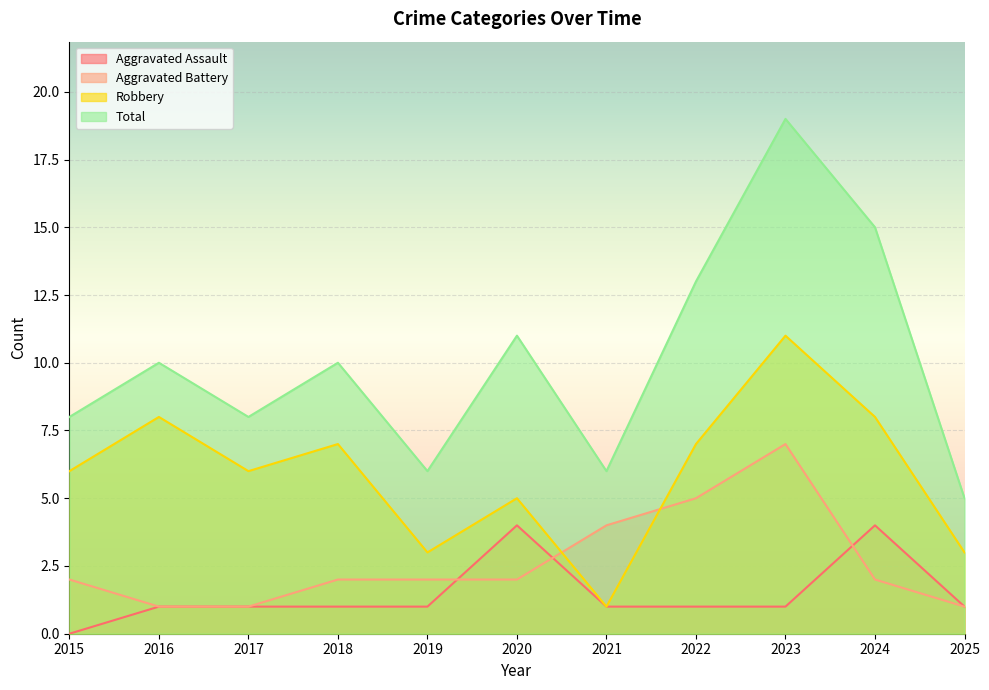

What is the value of the Robbery point at the 3rd from the left?

6